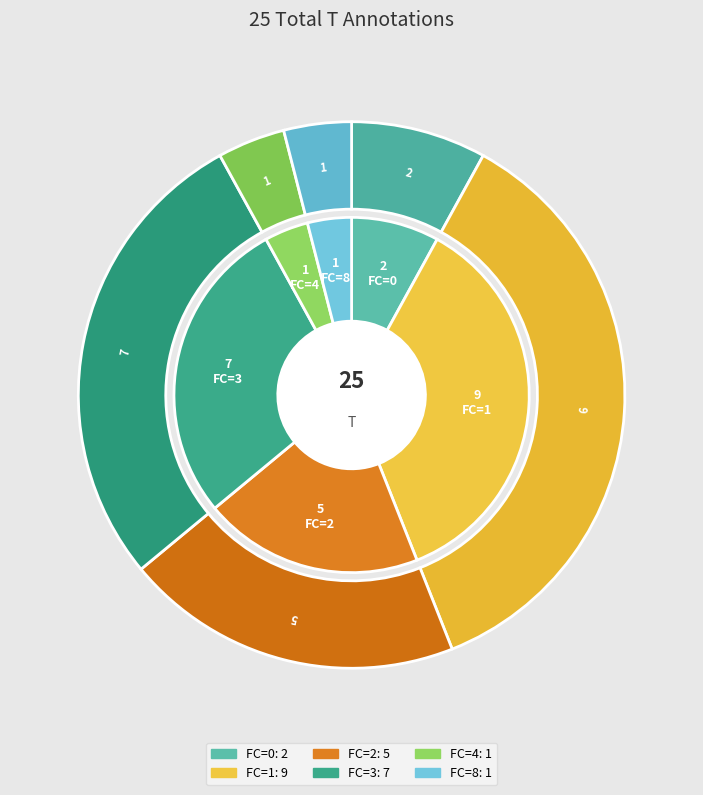

What percentage is NOT represented by 1?

64.0%